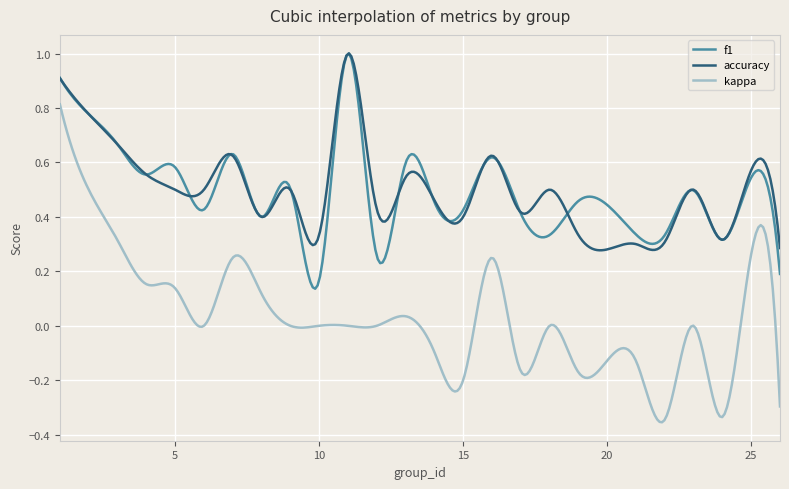

Which series has the largest range (max minus min)?

kappa